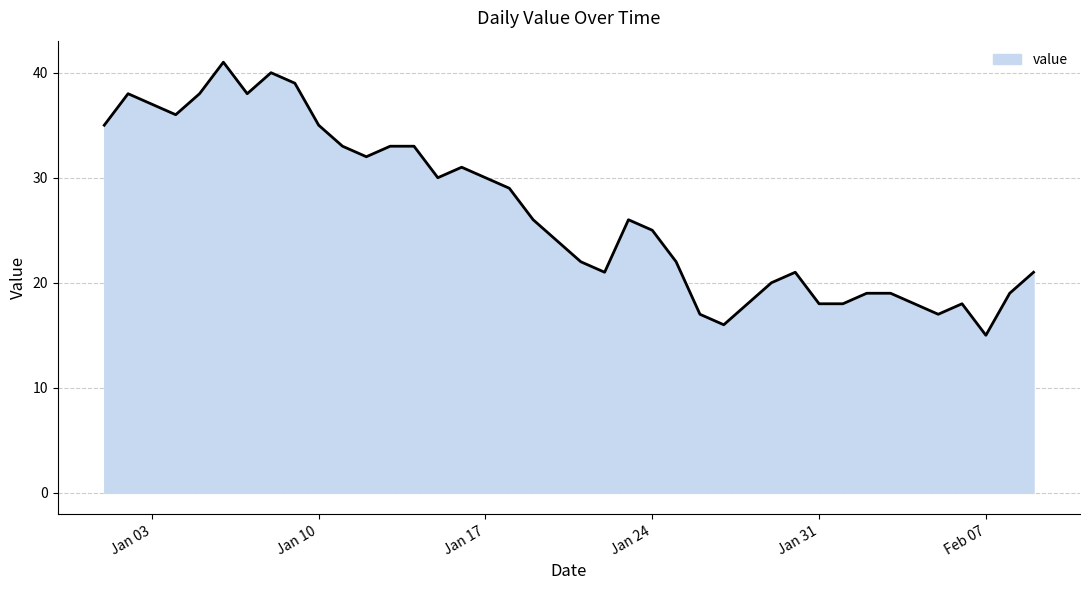

What is the smallest value displayed?

15